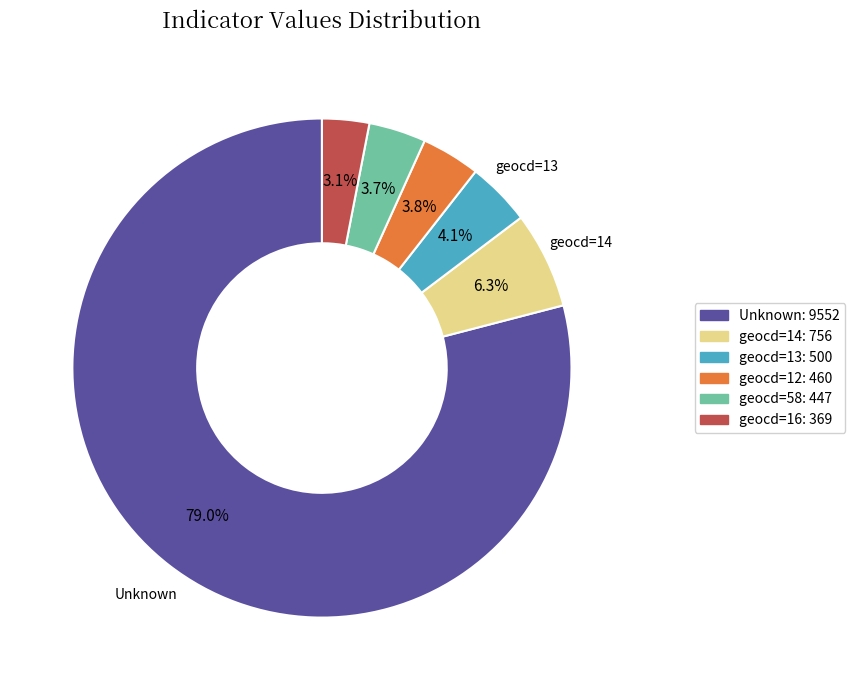

Is there any slice that represents more than half of the pie?

Yes